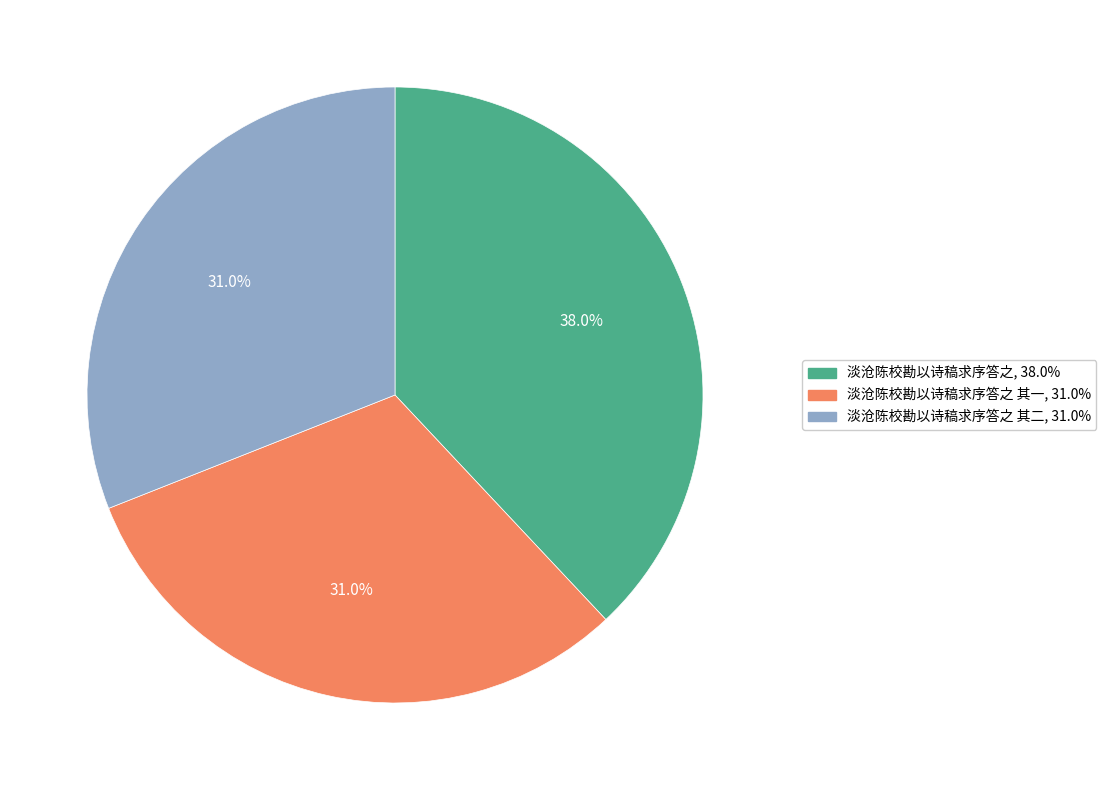

Is there any slice that represents more than half of the pie?

No